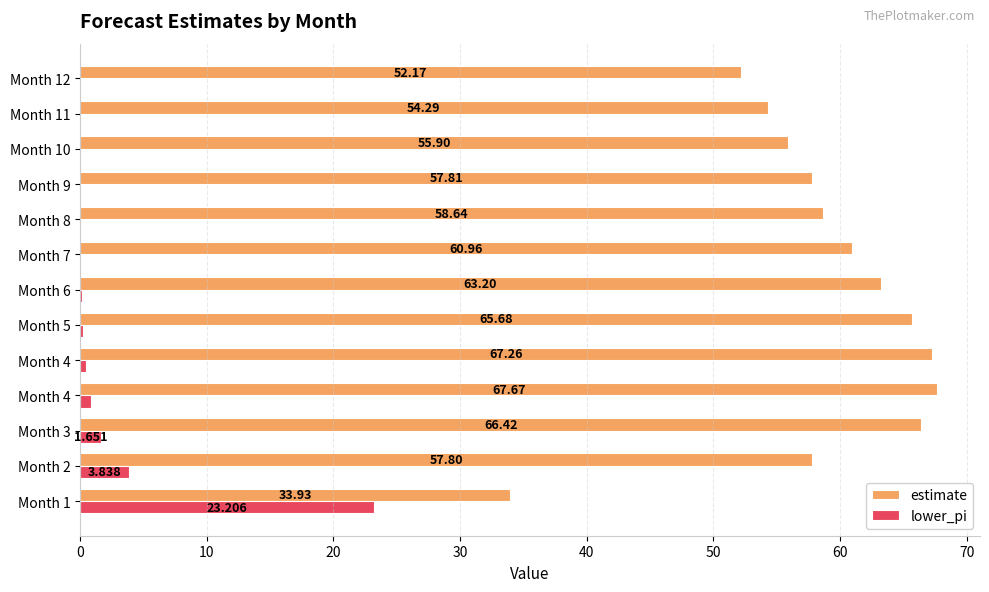

What are all the series names shown in the legend?

estimate, lower_pi